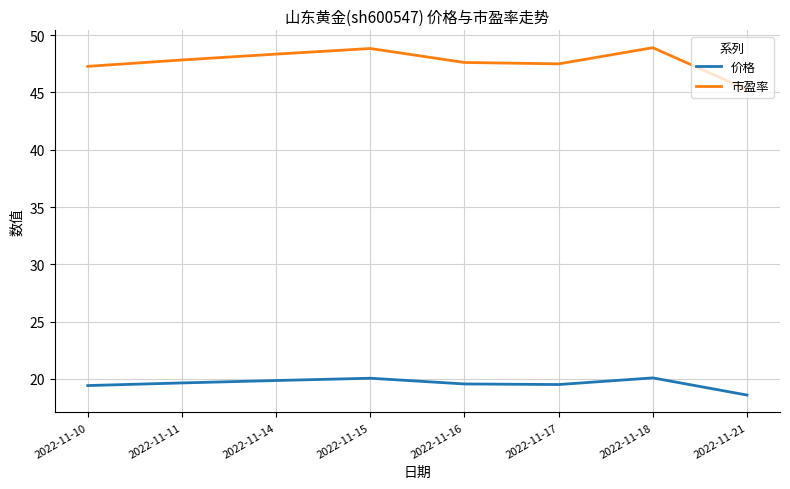

What is the spread (max minus min) of values at 2022-11-15?

28.8